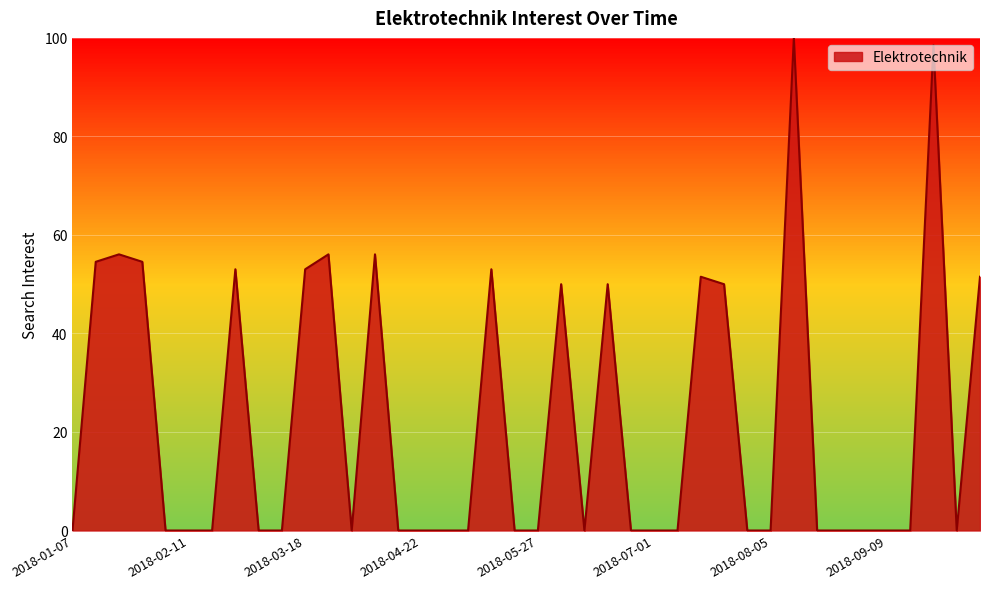

What is the greatest value displayed?

100.0